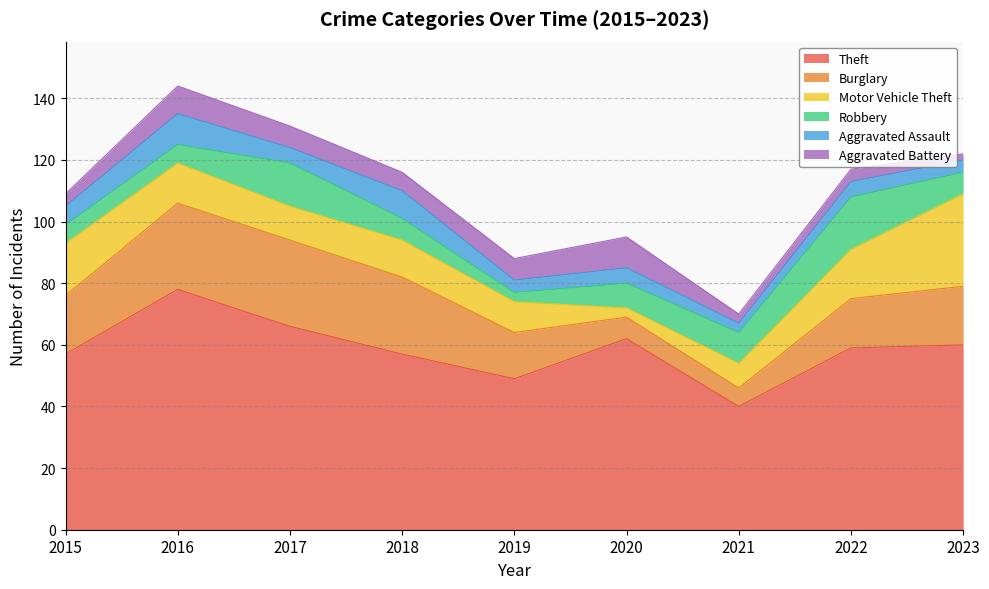

What is the value of the Robbery point at the 3rd from the left?

14